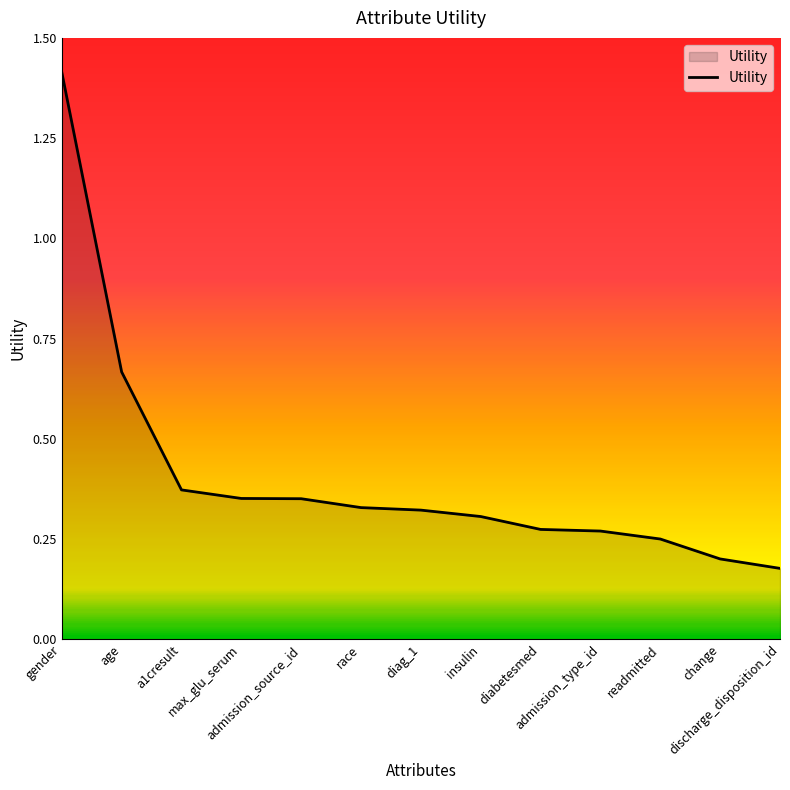

How many distinct data groups are displayed?

1